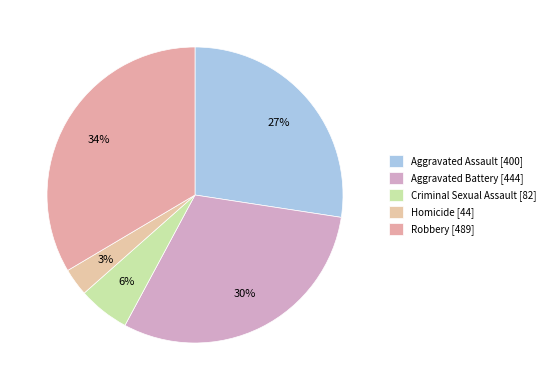

Between Criminal Sexual Assault and Homicide, which is larger?

Criminal Sexual Assault